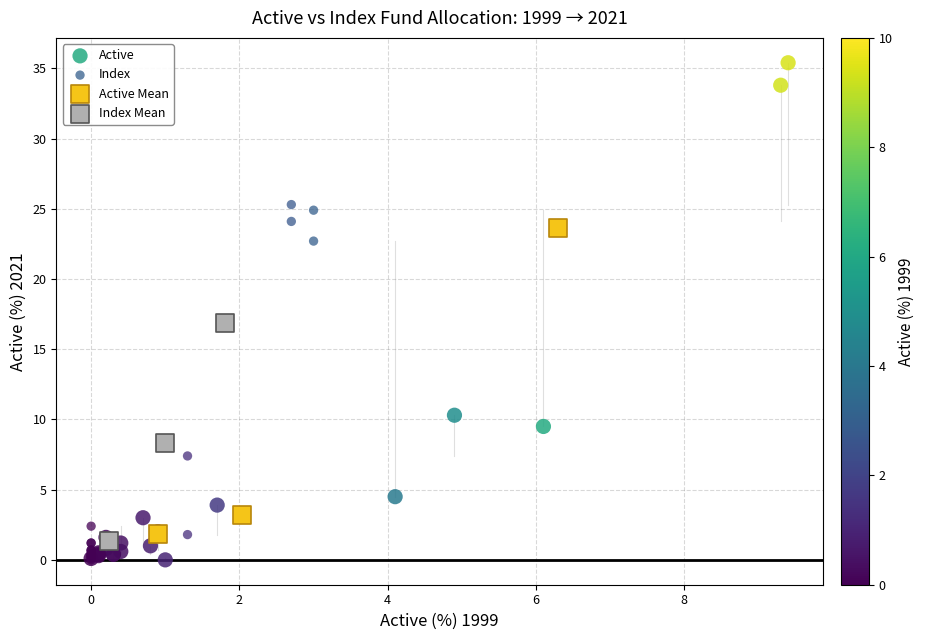

Which series has the largest Y range (max minus min)?

Active